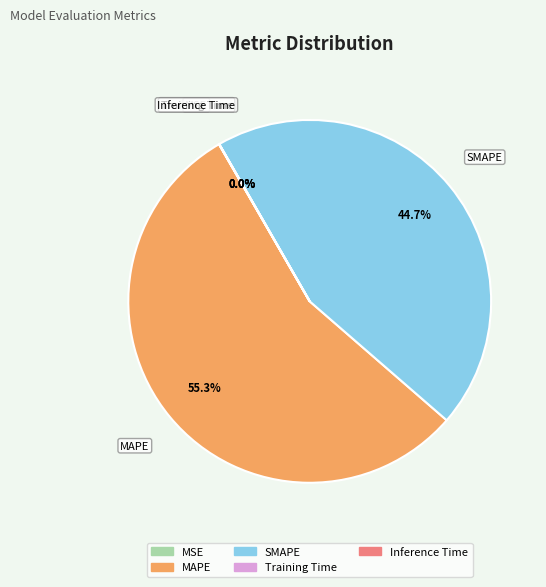

Which slice is the largest?

MAPE